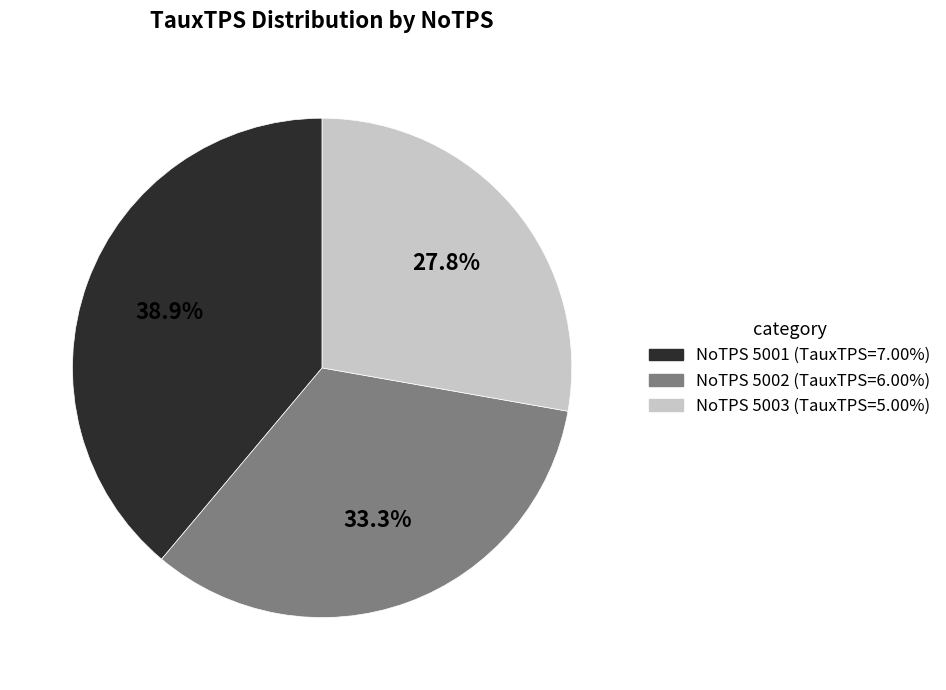

Is there any slice that represents more than half of the pie?

No